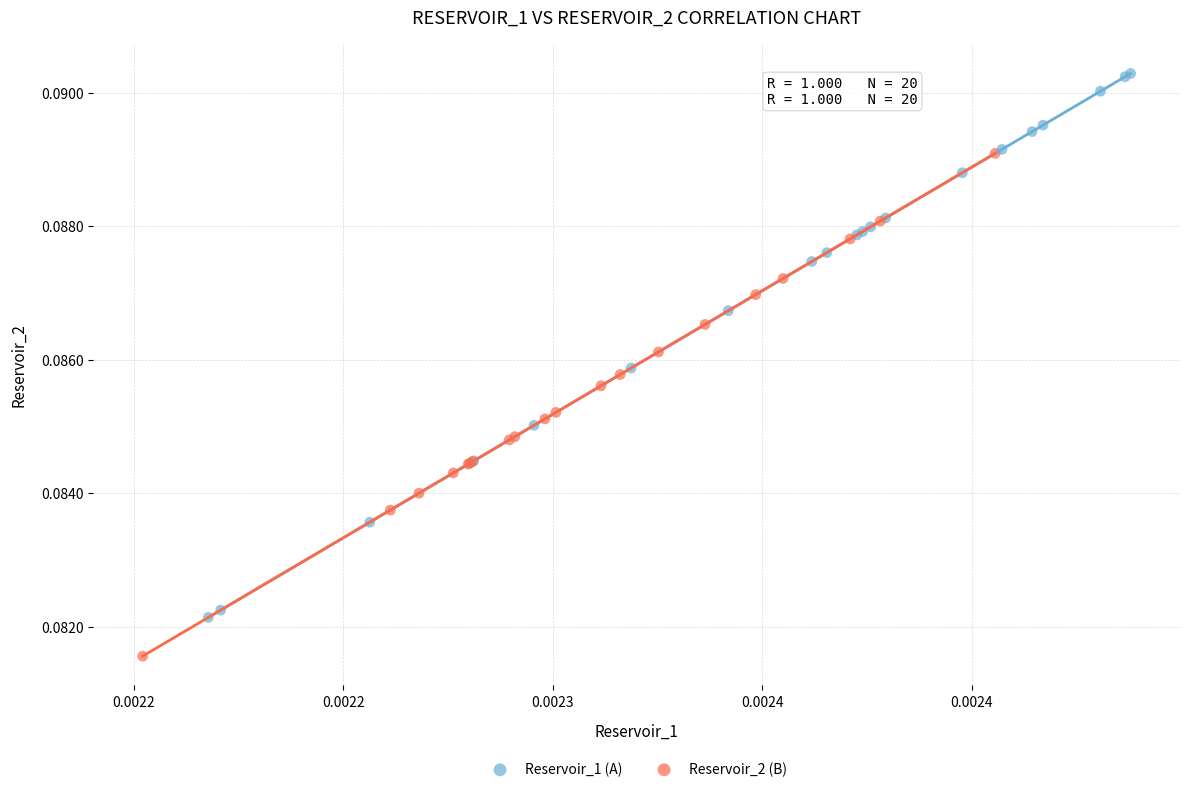

Which series reaches the minimum Y coordinate?

Reservoir_2 (B)